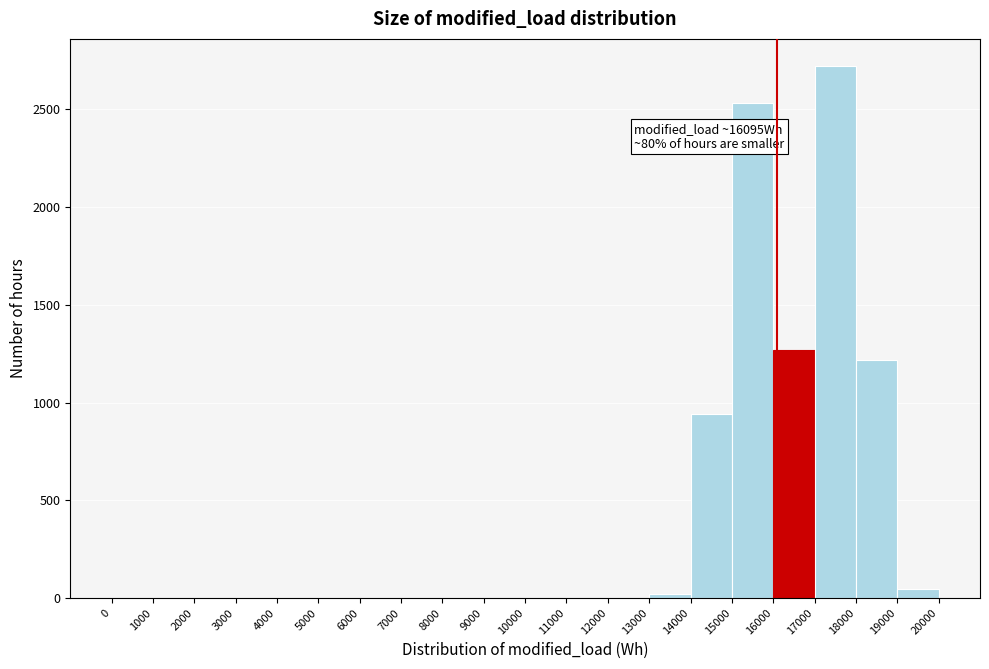

Which range on the x-axis has the tallest bar?

17000 to 18000